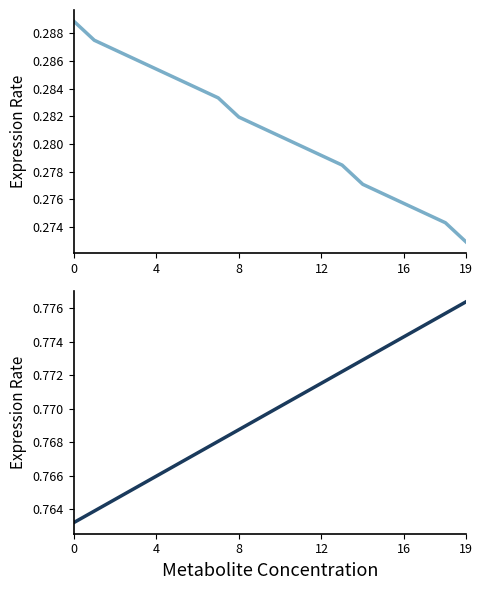

Which category has the highest value across all series?

19